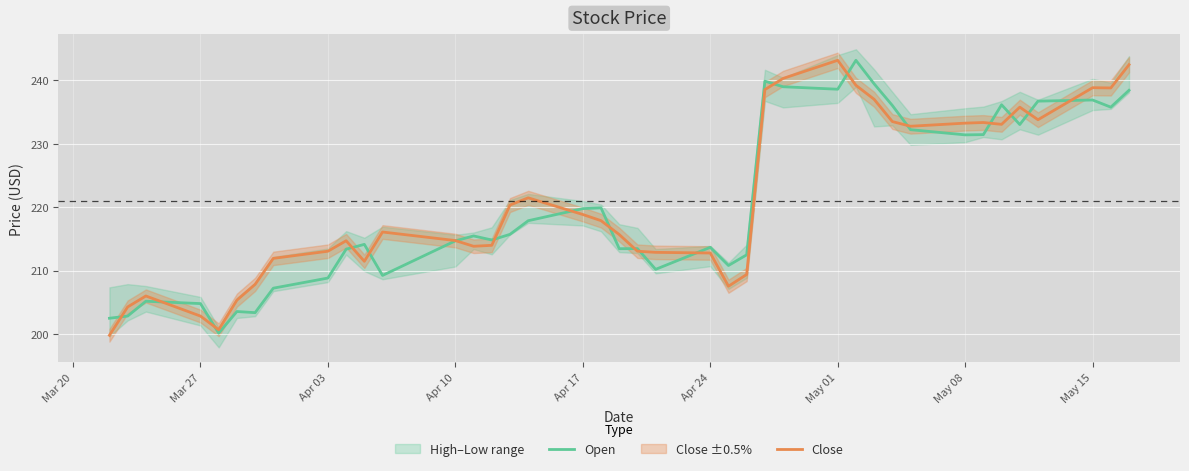

What is the maximum value shown in the chart?

243.2